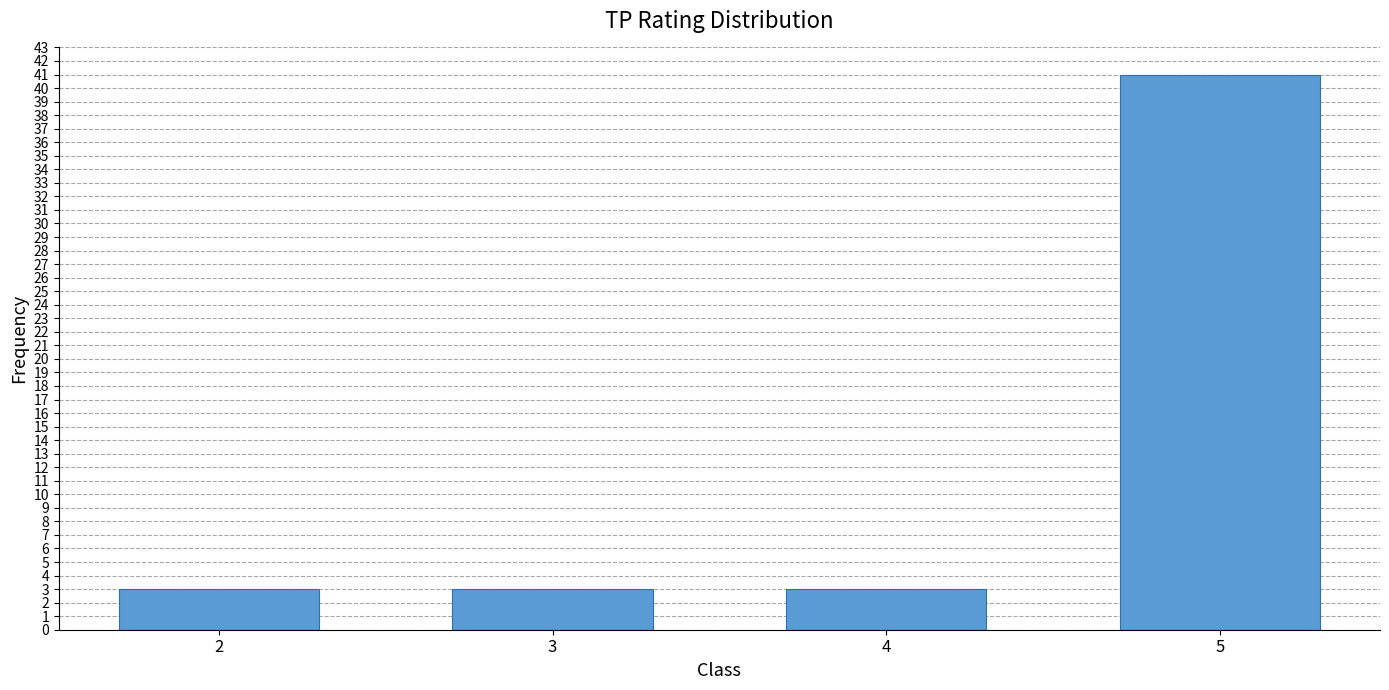

What is the smallest value displayed?

3